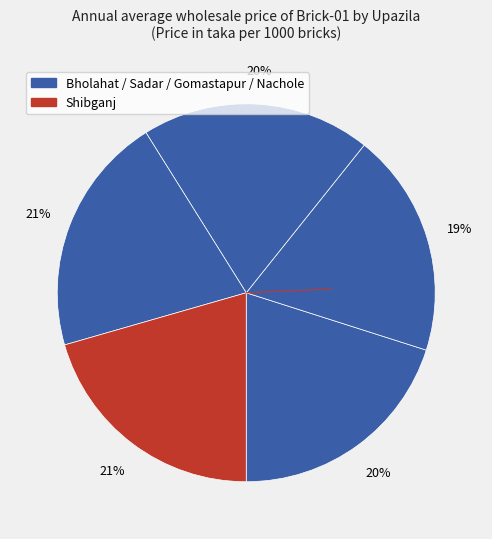

Count the number of slices in the pie.

5